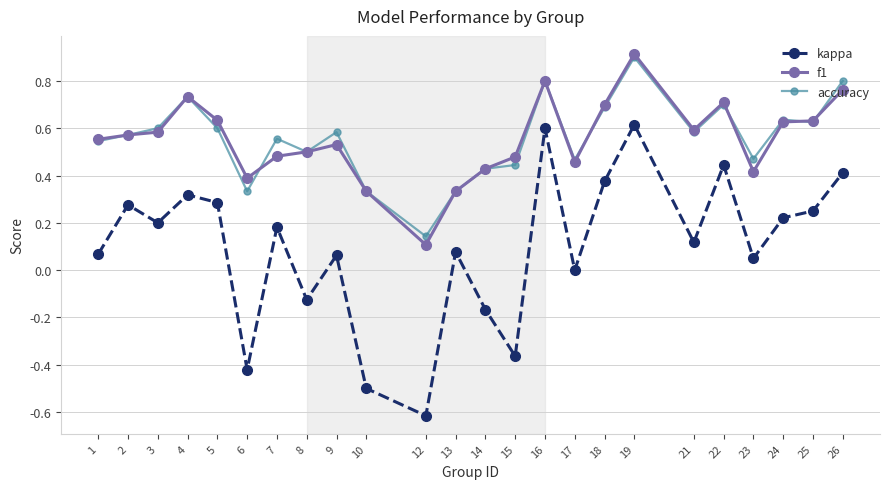

Rank the series by their maximum value, from highest to lowest.

f1, accuracy, kappa